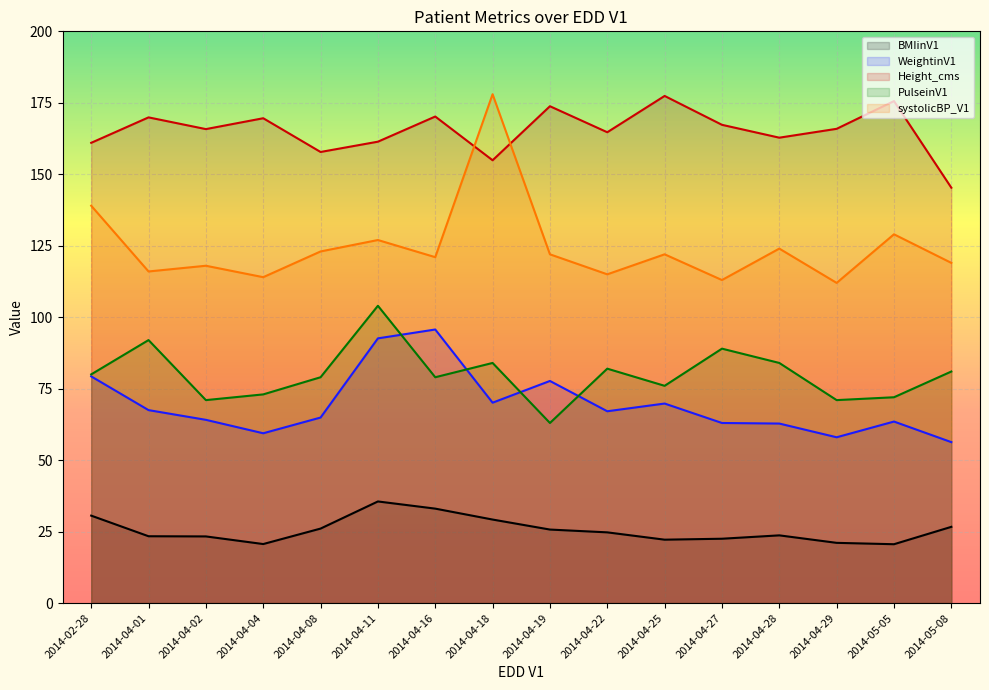

Which label corresponds to the smallest value in the chart?

2014-05-05